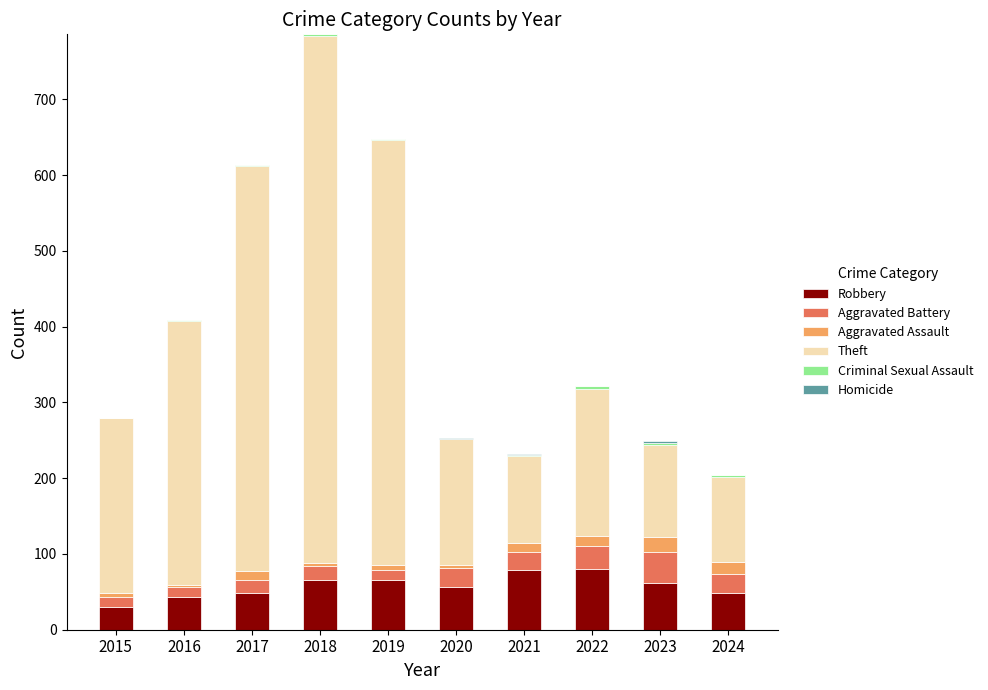

Are the bars horizontal?

No